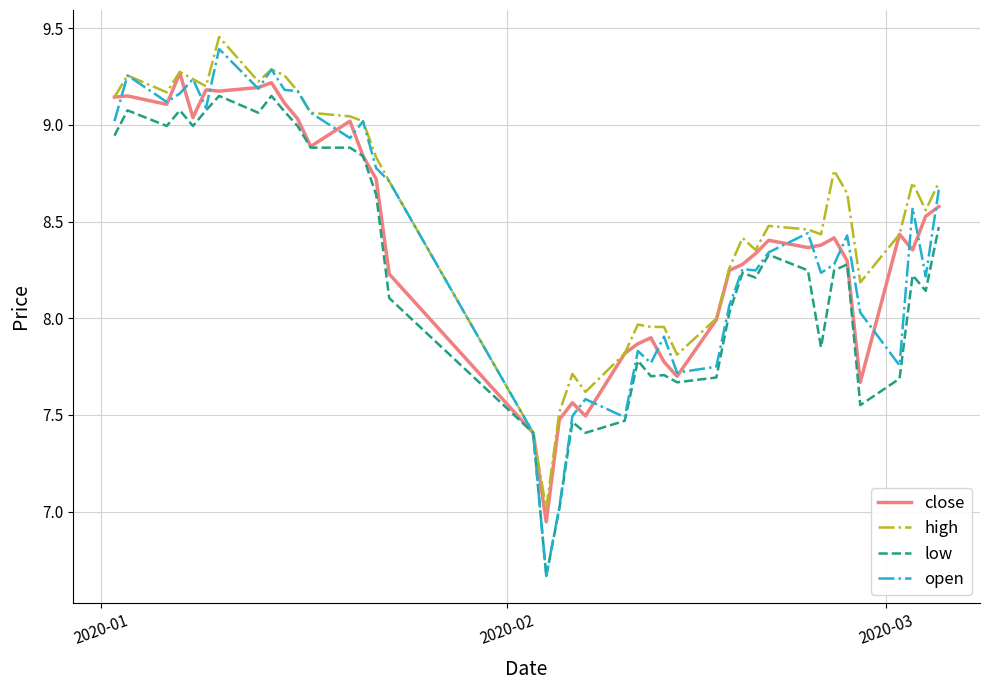

Which series has the widest spread of values?

open